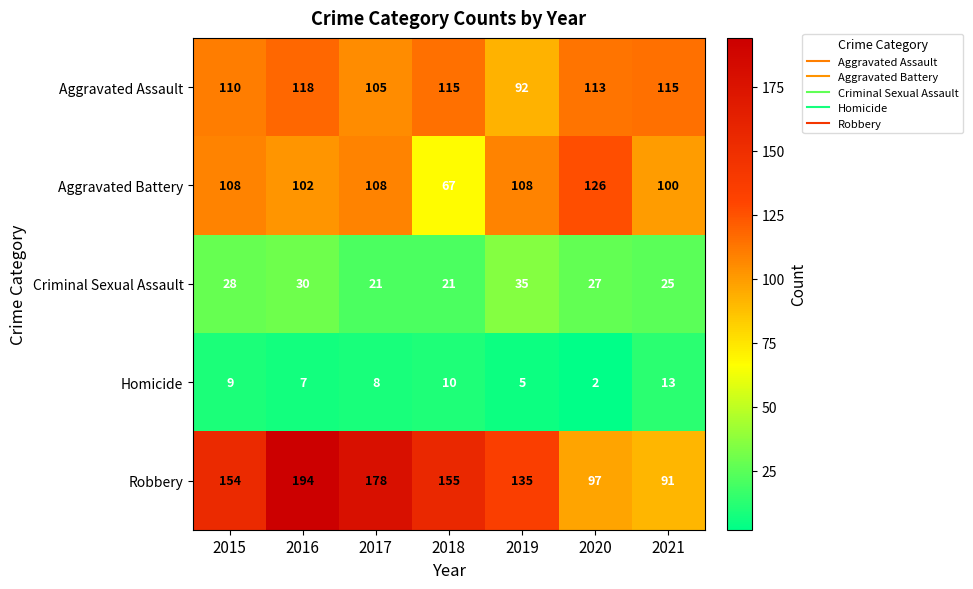

Rank the series at 2015 from lowest to highest value.

Homicide, Criminal Sexual Assault, Aggravated Battery, Aggravated Assault, Robbery